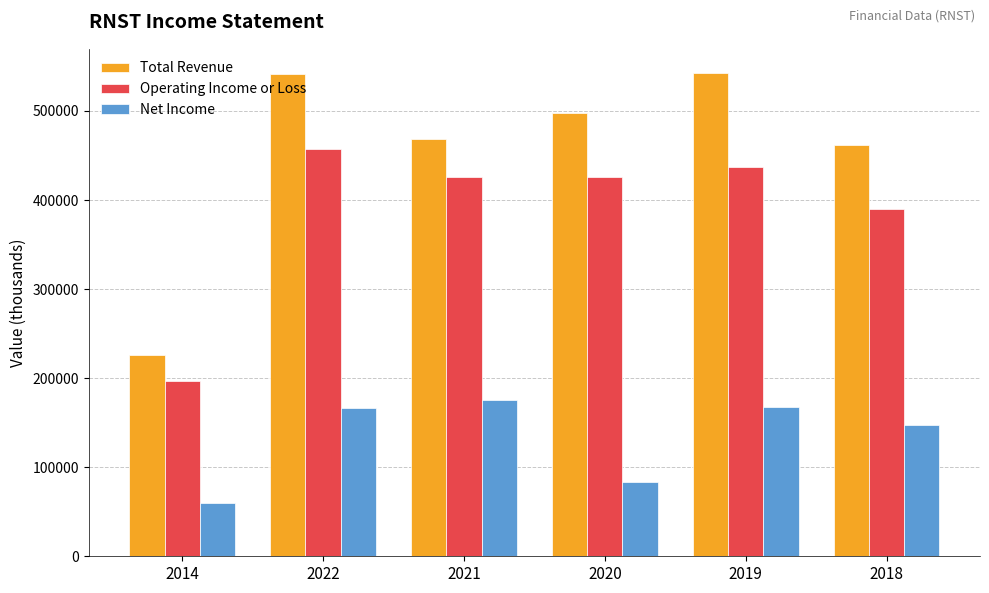

The Total Revenue series shows 806938 at 2022. True or false?

False